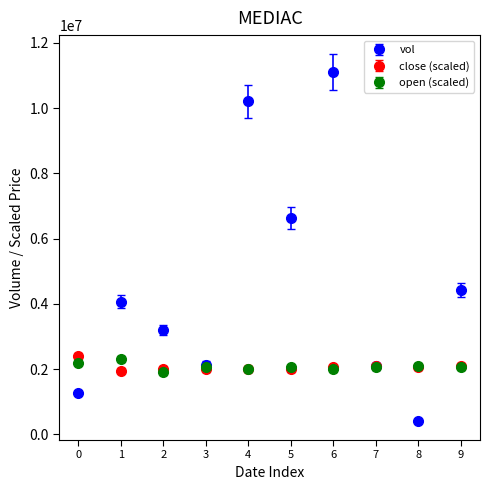

What are all the series names shown in the legend?

vol, close (scaled), open (scaled)